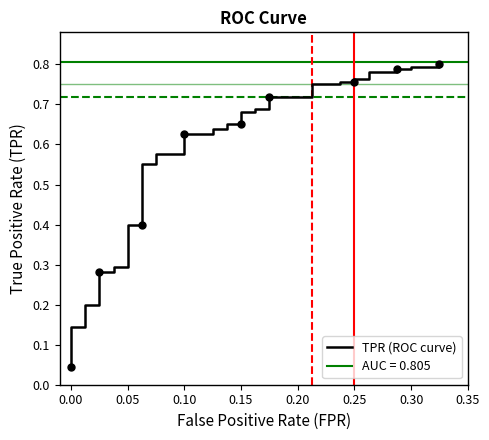

True or false: the data shows 0.2 at 34.

False